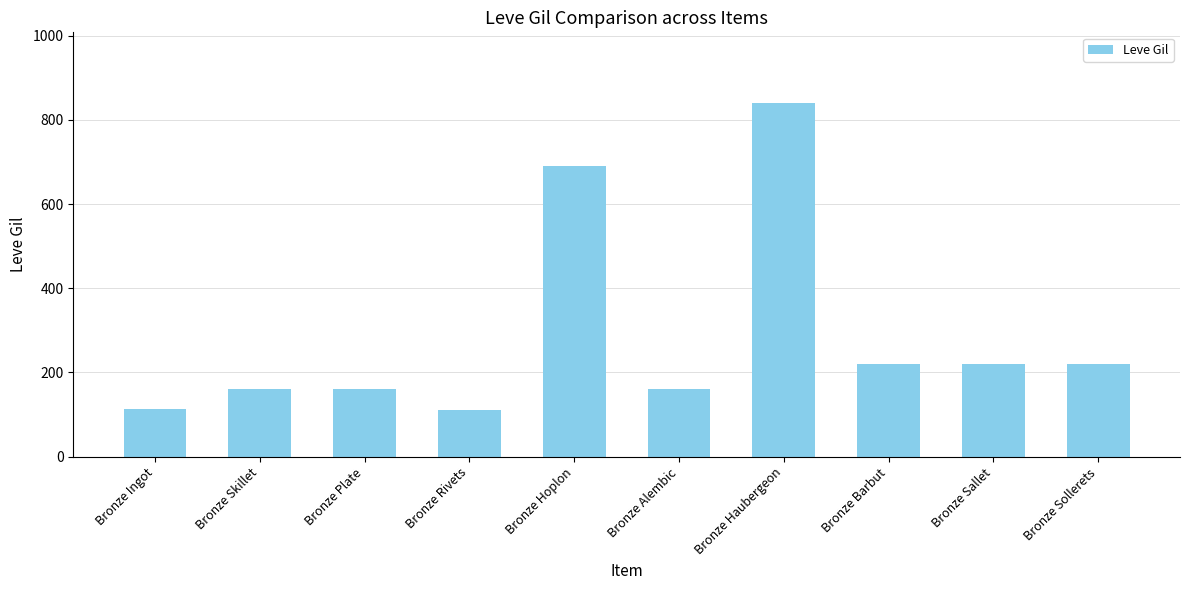

What is the ratio of the value at Bronze Sollerets to the value at Bronze Sallet?

1.0